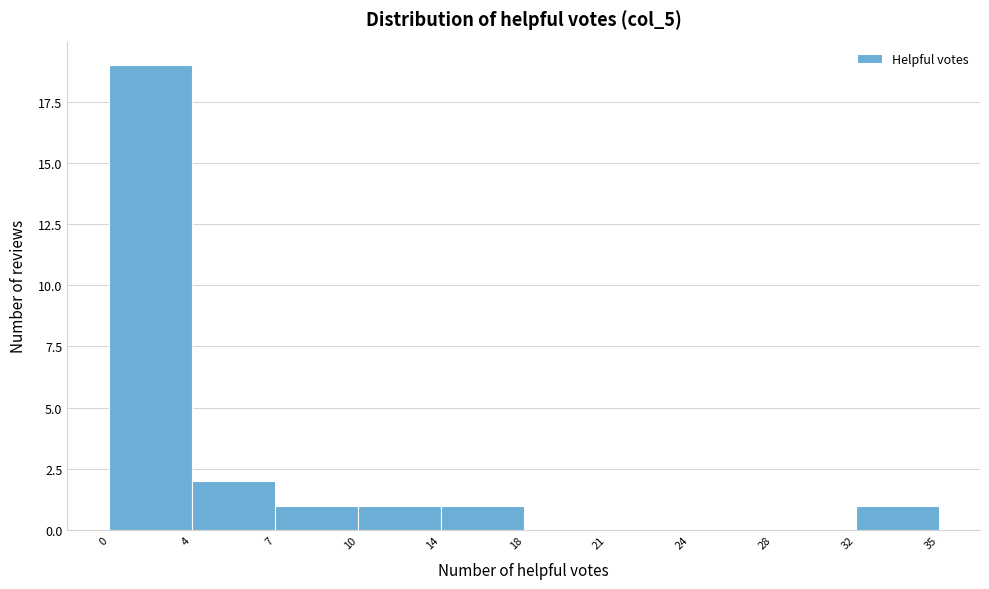

Reading left to right, what are all the values shown in this chart?

0=19	4=2	7=1	10=1	14=1	18=0	21=0	24=0	28=0	32=1